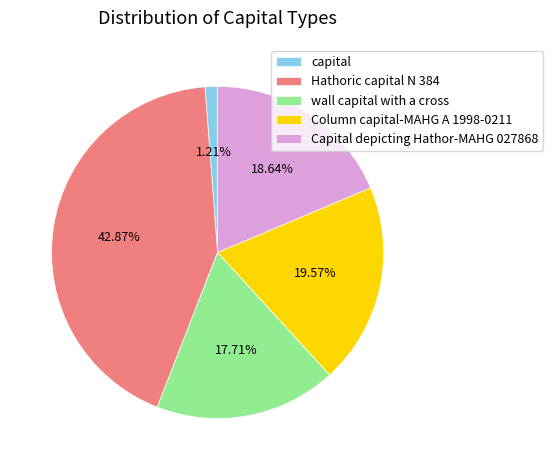

Is it true that capital is 11% of the pie?

False